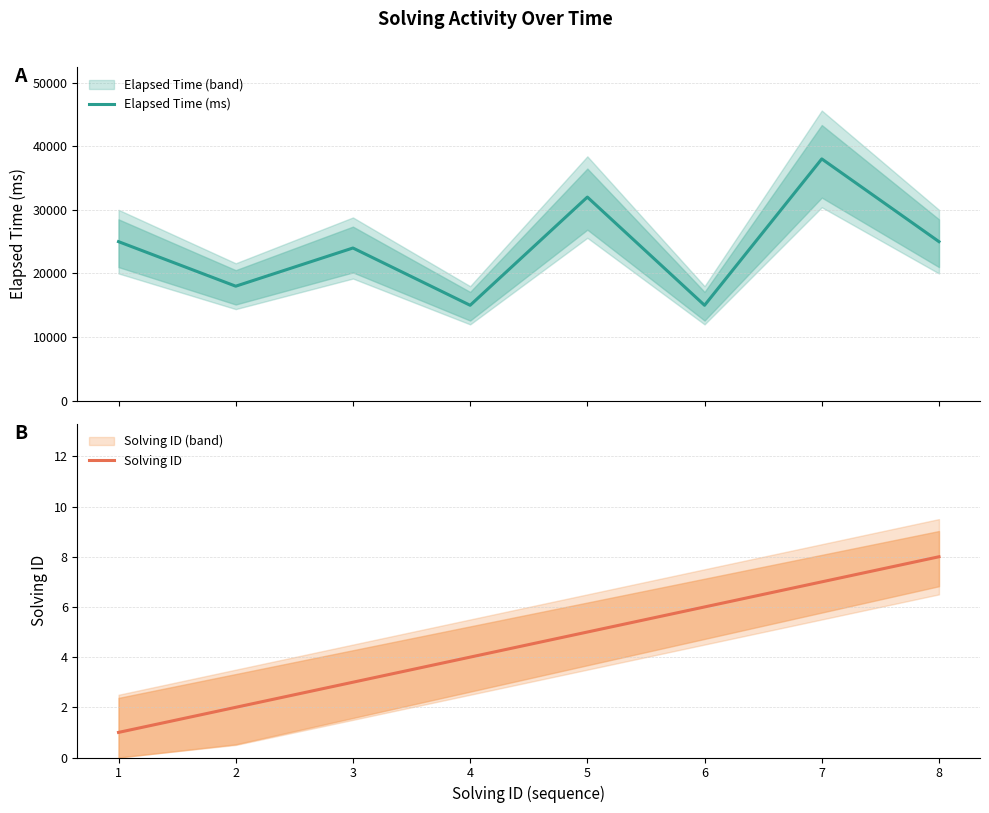

What is the difference between the highest and lowest values at 2?

17998